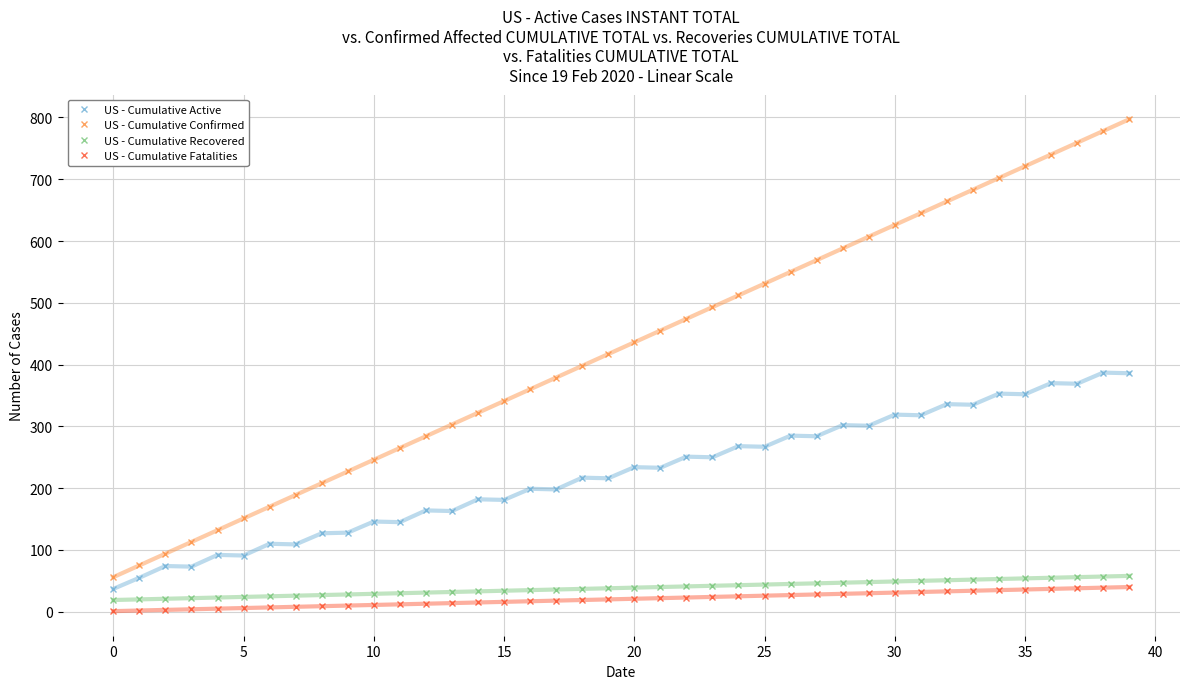

Which series has the largest total across all categories?

US - Cumulative Confirmed